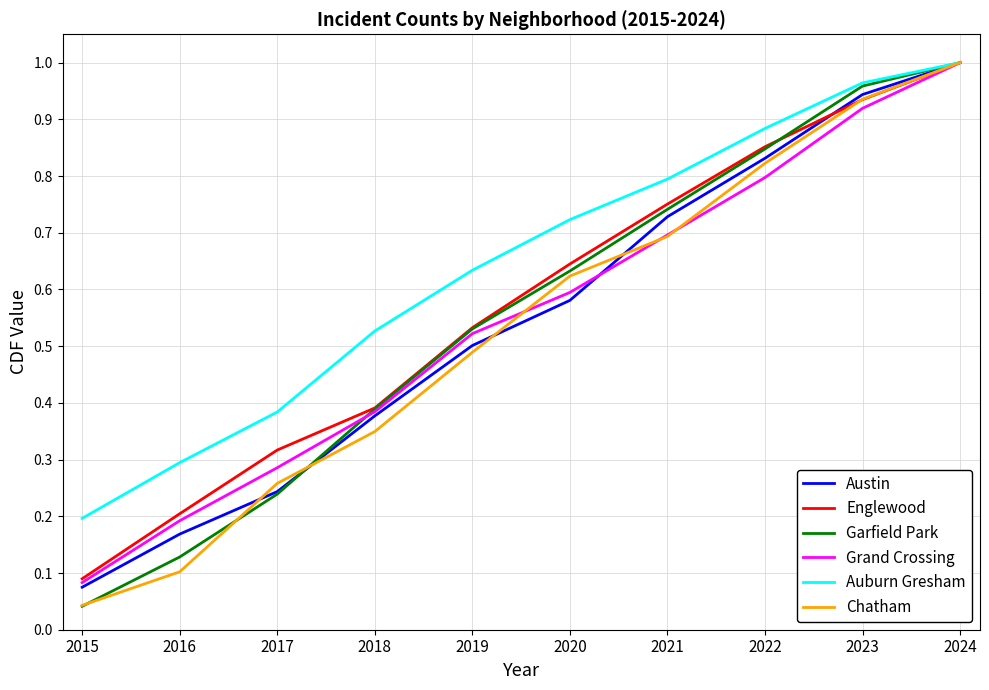

Between which two adjacent categories do Chatham and Englewood first intersect?

2022 and 2023